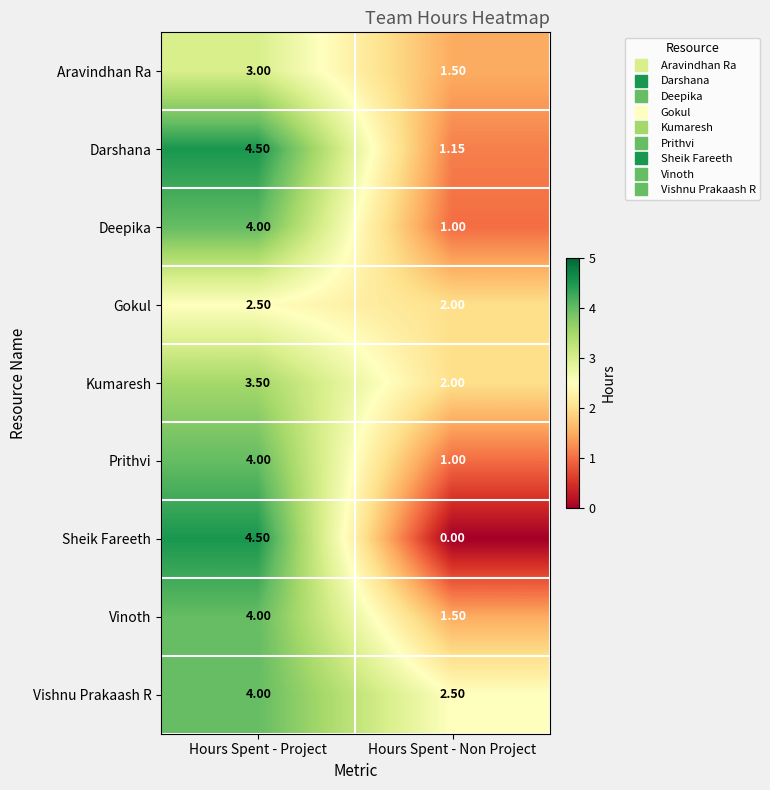

Which label corresponds to the smallest value in the chart?

Hours Spent - Non Project